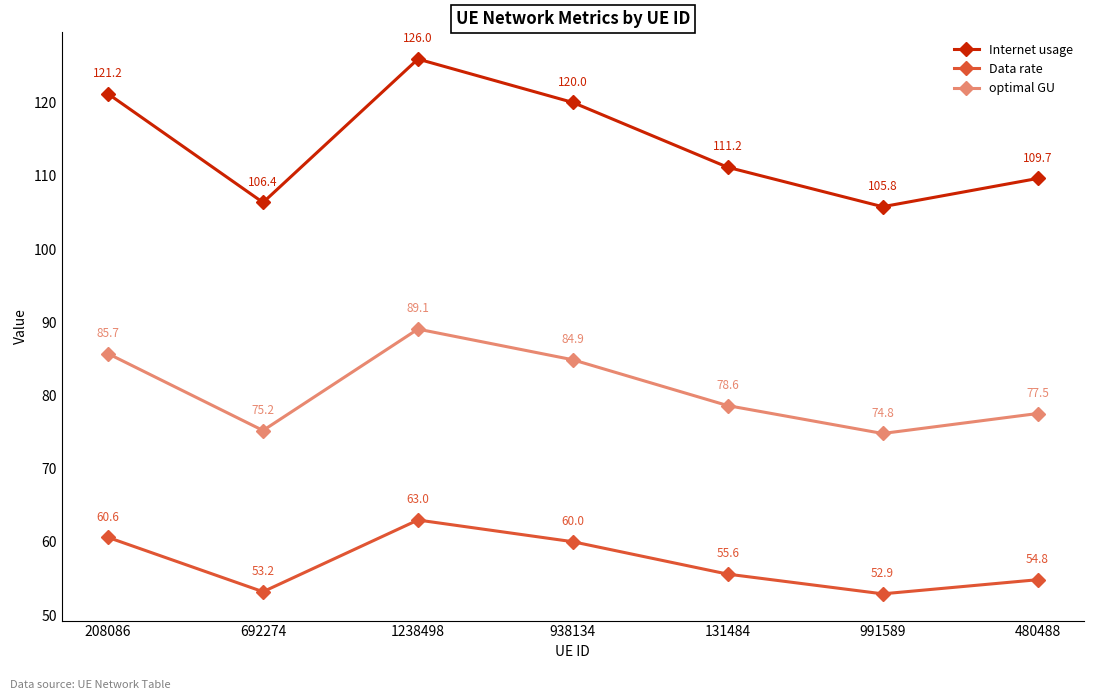

Reading left to right, list all the values displayed in this chart.

Internet usage: 208086=121.2	692274=106.4	1238498=126.0	938134=120.0	131484=111.2	991589=105.8	480488=109.7
Data rate: 208086=60.6	692274=53.2	1238498=63.0	938134=60.0	131484=55.6	991589=52.9	480488=54.8
optimal GU: 208086=85.7	692274=75.2	1238498=89.1	938134=84.9	131484=78.6	991589=74.8	480488=77.5